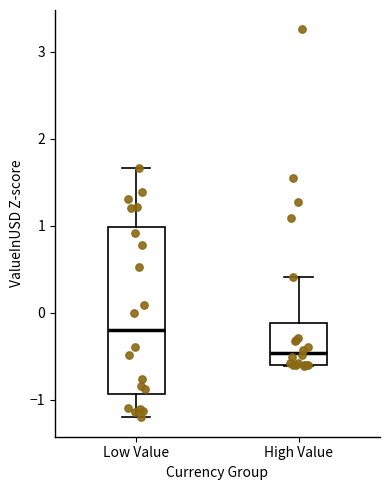

Which box has the highest median line?

Low Value